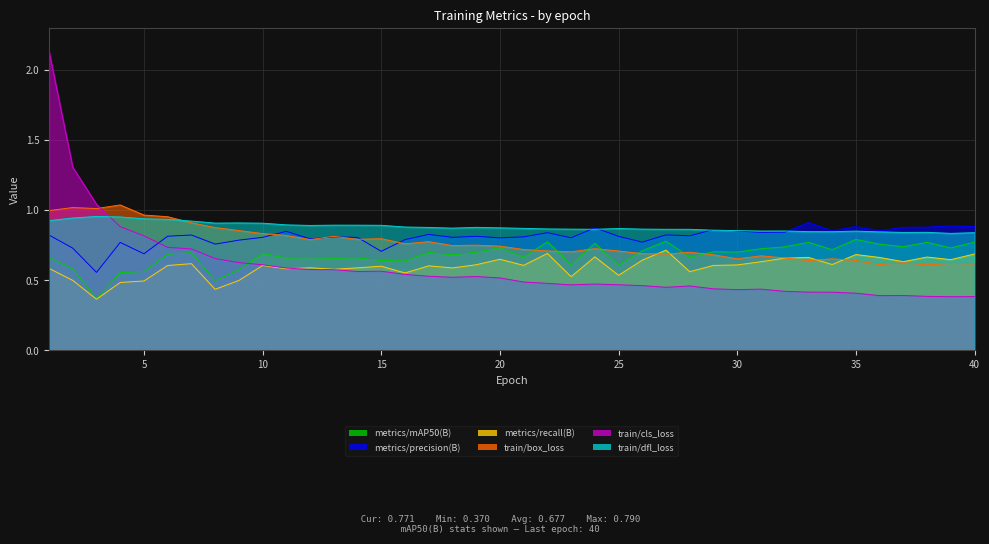

True or false: metrics/recall(B) has a value of 0.7 at 22.

True